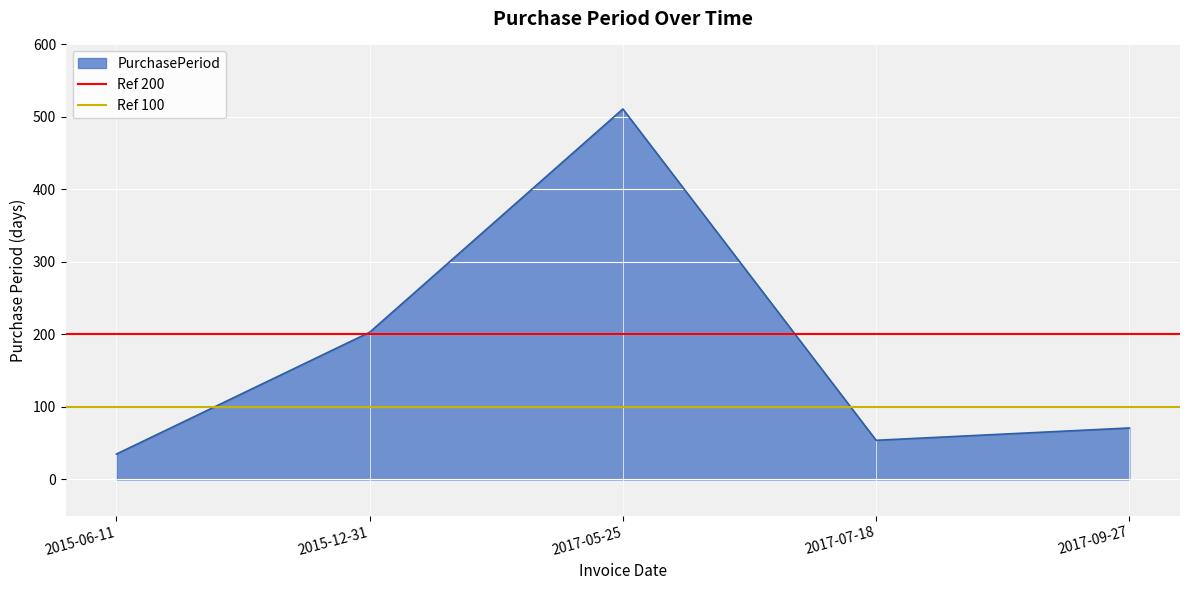

Which category has the lowest value in the PurchasePeriod series?

2015-06-11